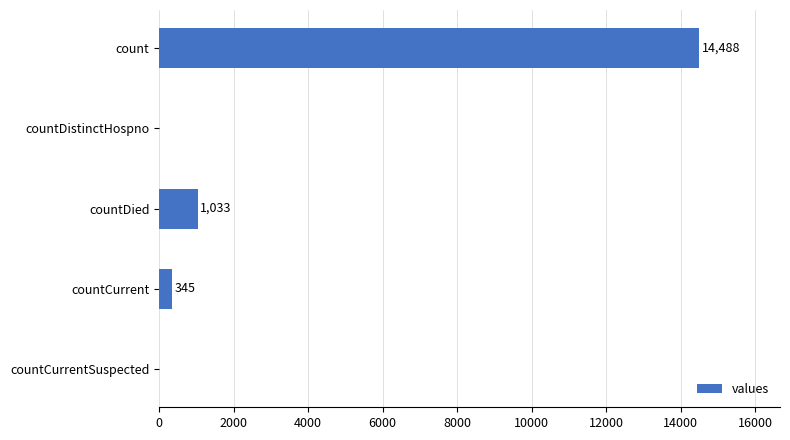

How many data points does each series have?

5